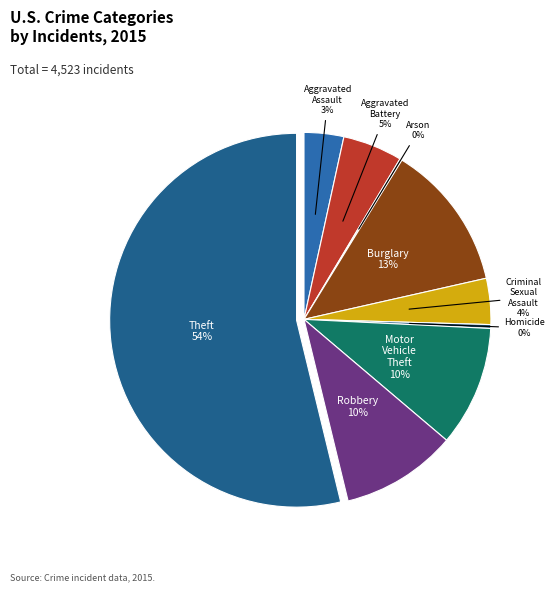

Which category has the biggest portion of the pie?

Theft